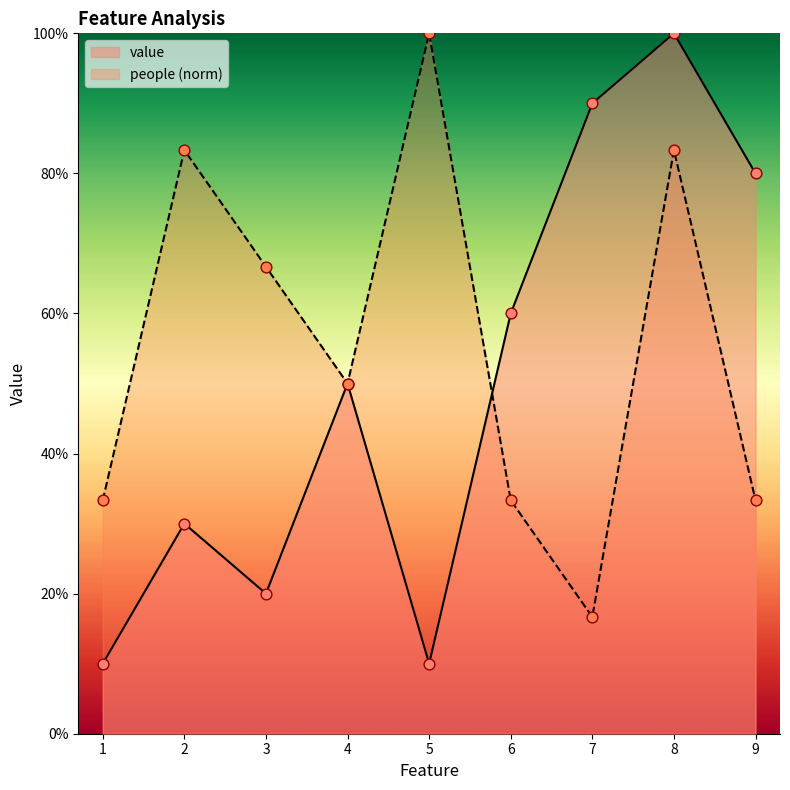

Which series has the largest total across all categories?

people (norm)